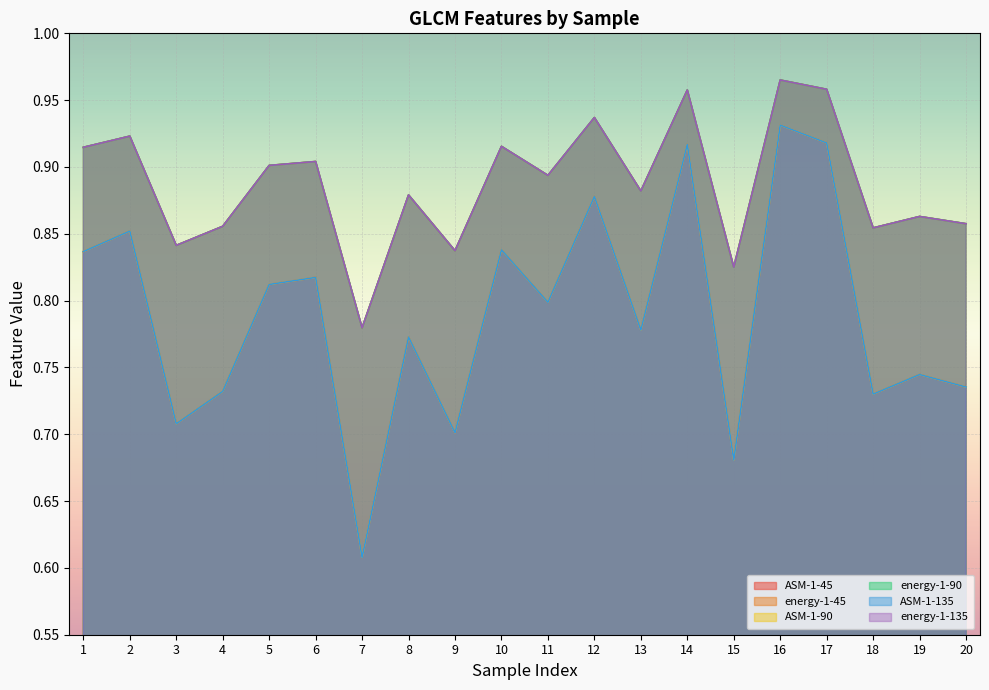

How many interior local peaks does the ASM-1-45 series have?

8